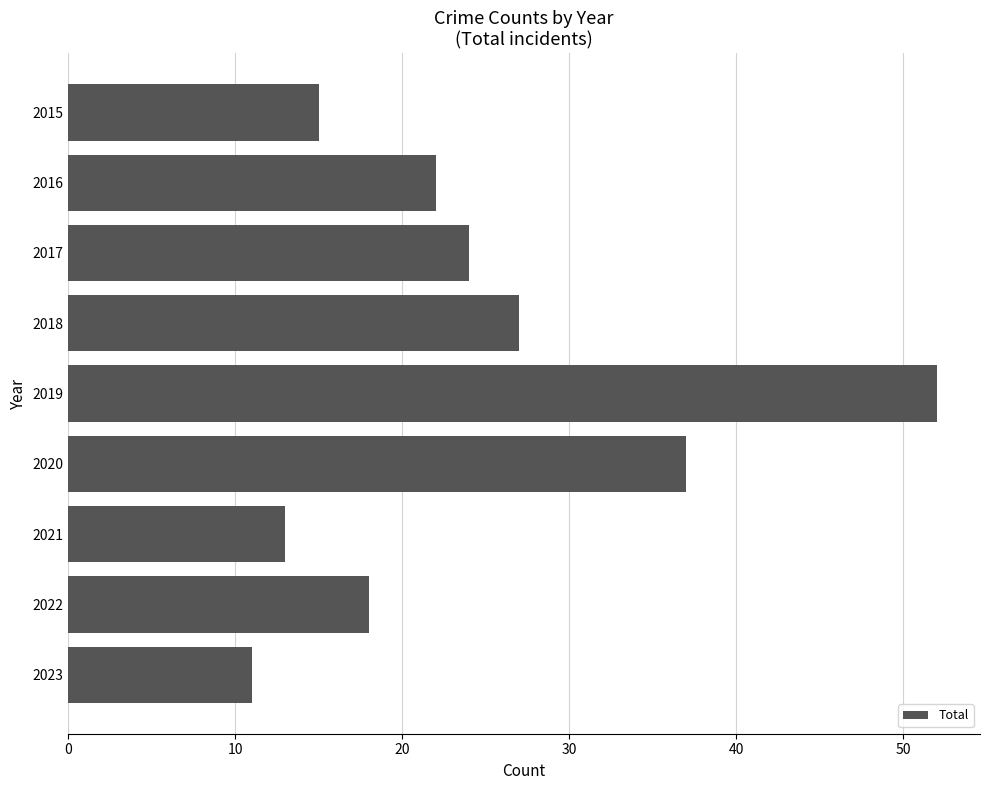

What value does the data have at 2023?

11